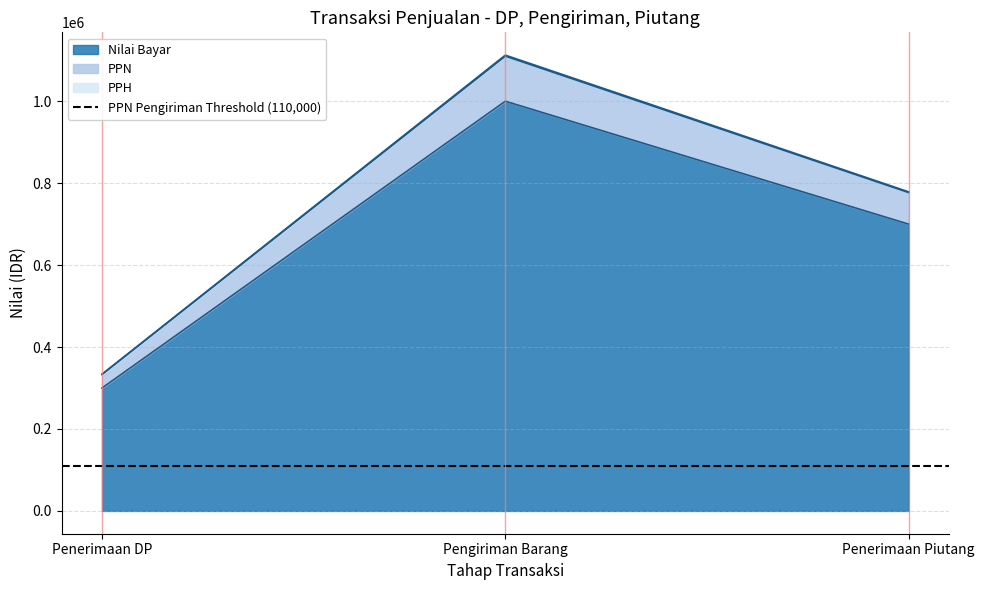

Between Pengiriman Barang and Penerimaan Piutang, which is larger?

Pengiriman Barang